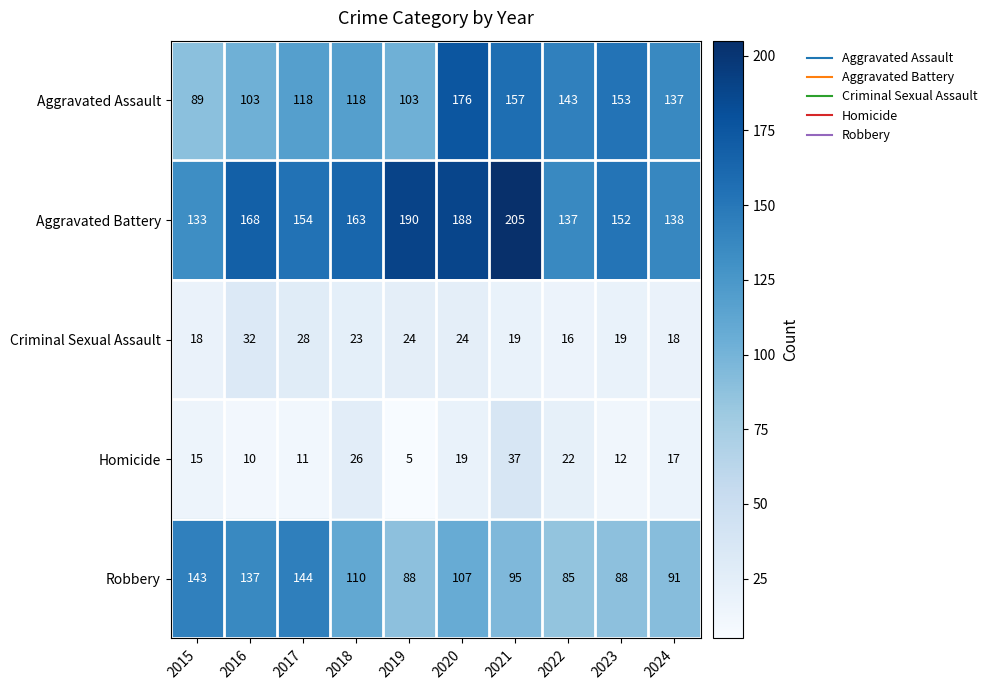

Is it true that Criminal Sexual Assault equals 17 at 2019?

False